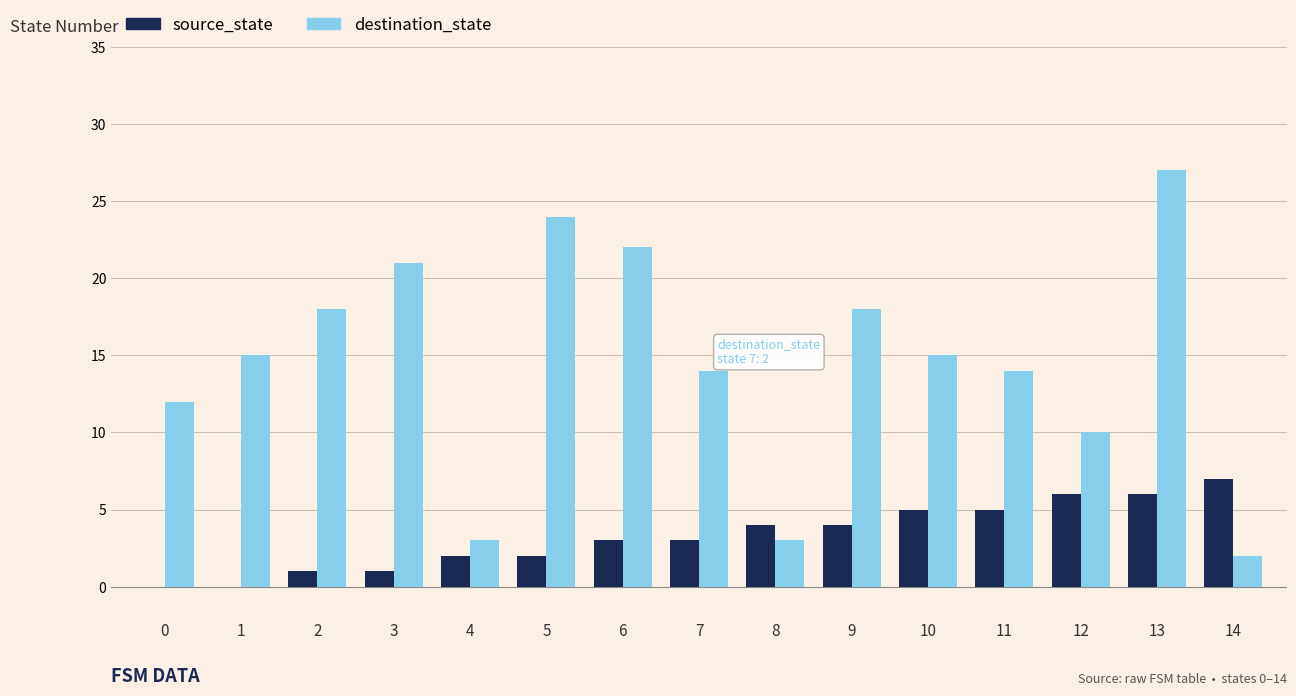

At which category is the sum across all series the highest?

13